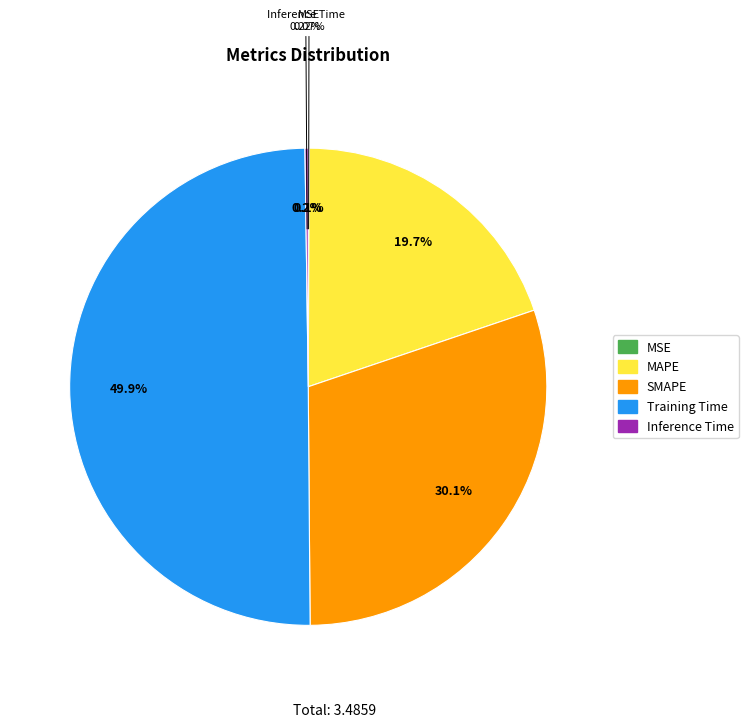

To the nearest percent, what is the difference between the largest and smallest slice percentages?

50%